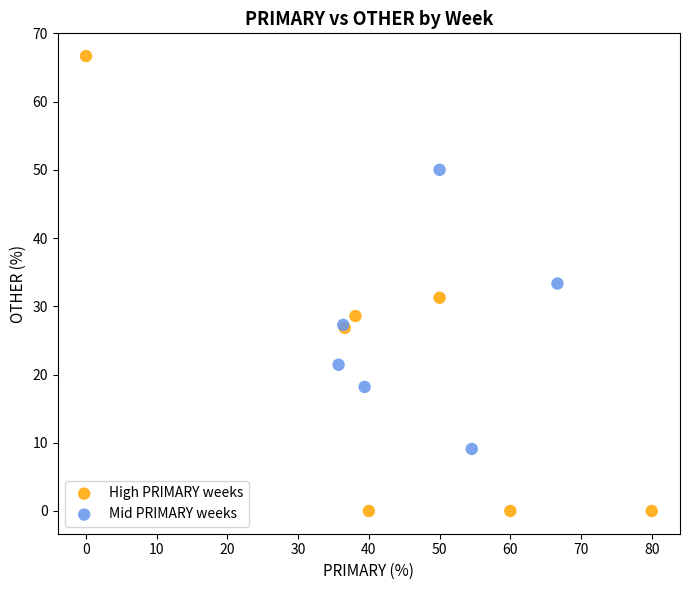

Which series reaches the maximum Y coordinate?

High PRIMARY weeks